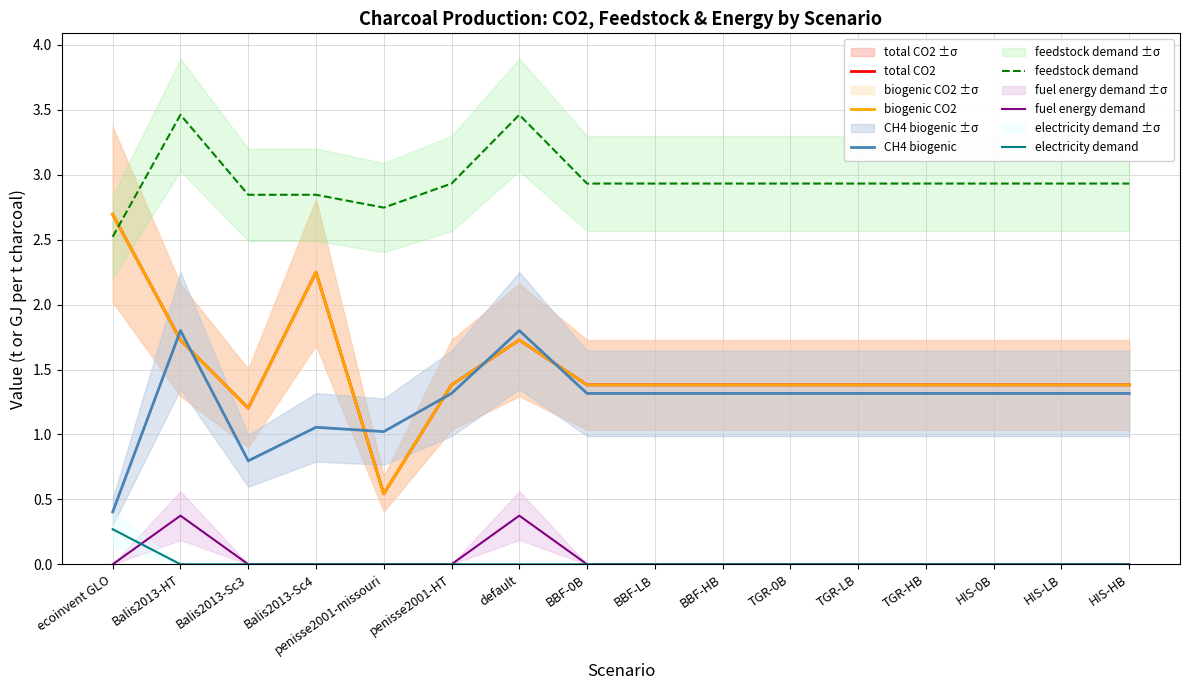

What is the sum of the total CO2 values at Balis2013-Sc4 and Balis2013-HT?

4.0